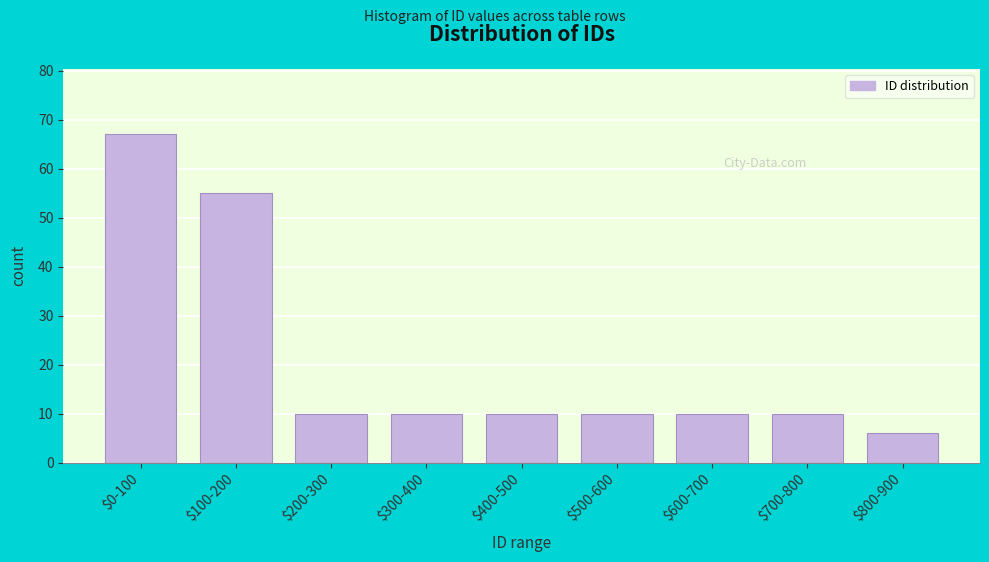

Reading left to right, what are all the values shown in this chart?

67	55	10	10	10	10	10	10	6